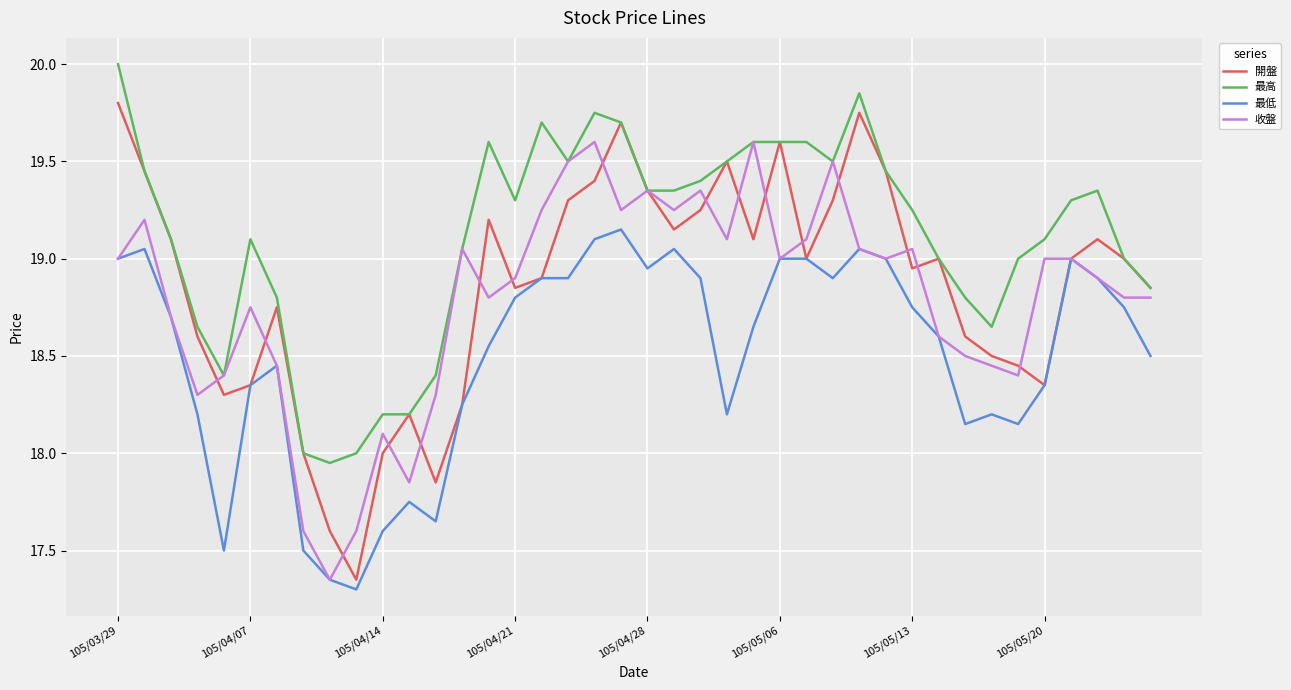

True or false: 開盤 has more than 2 interior local peaks.

True